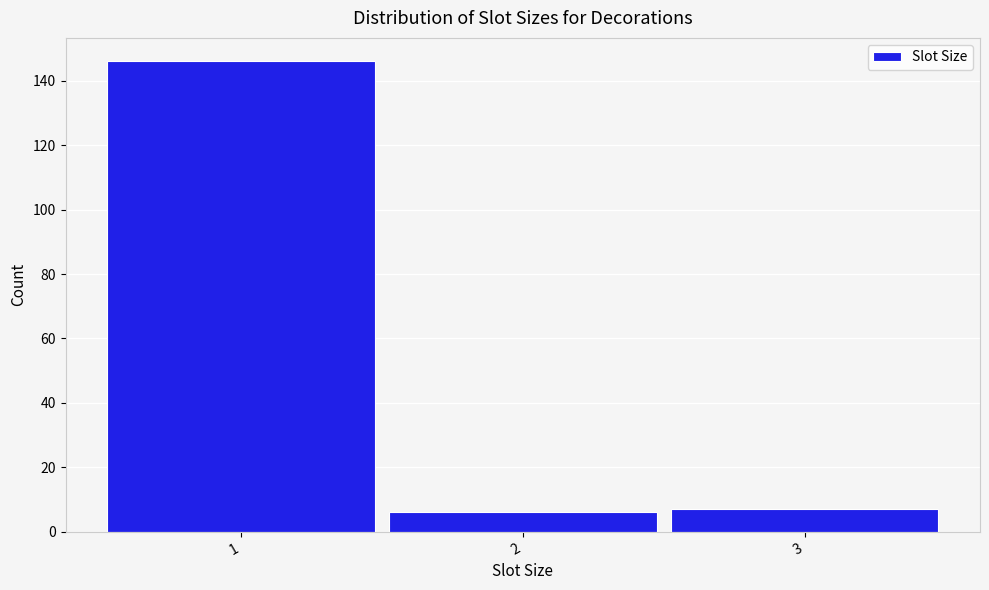

What is the height of the bar covering 0.5 to 1.5 on the x-axis? The values are not printed on the chart, so give them approximately, as read against the axis.

146